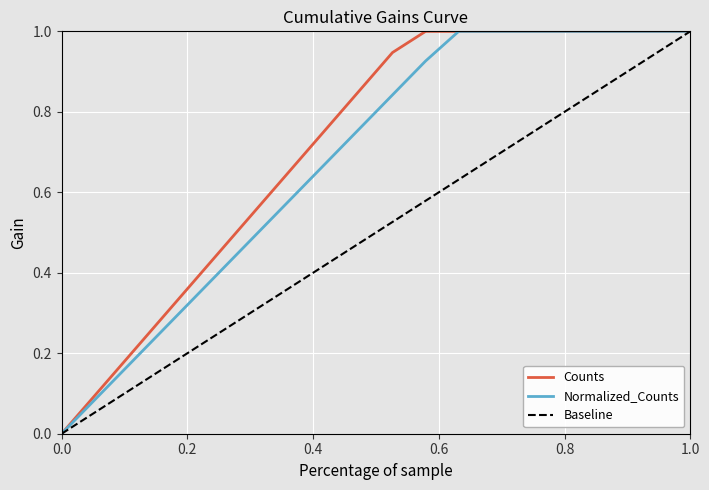

List the series in order of their overall mean, highest first.

Counts, Normalized_Counts, Baseline